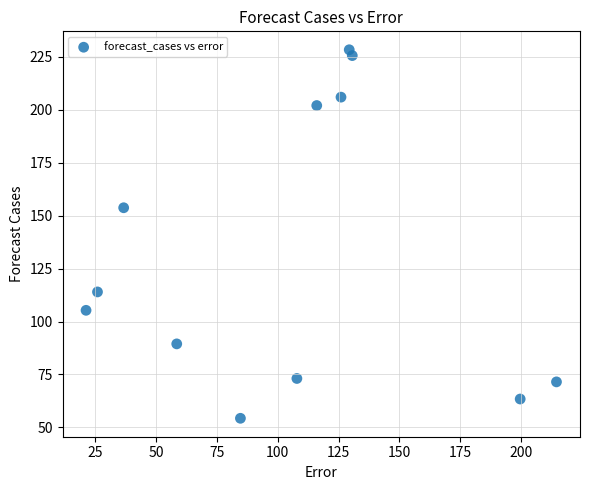

What Y value in the scatter plot is closest to 141?

153.8